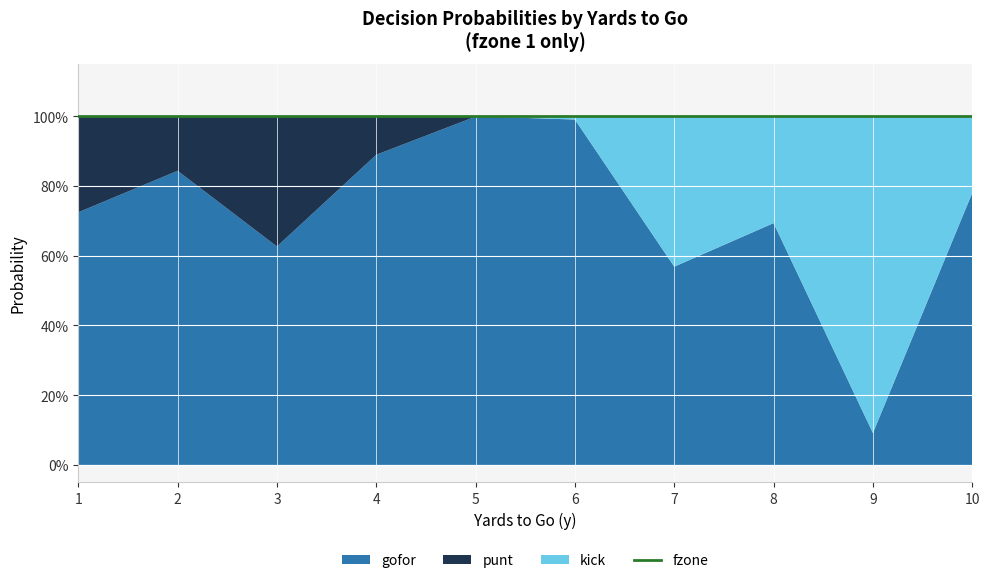

Which category has the lowest value in the fzone series?

1